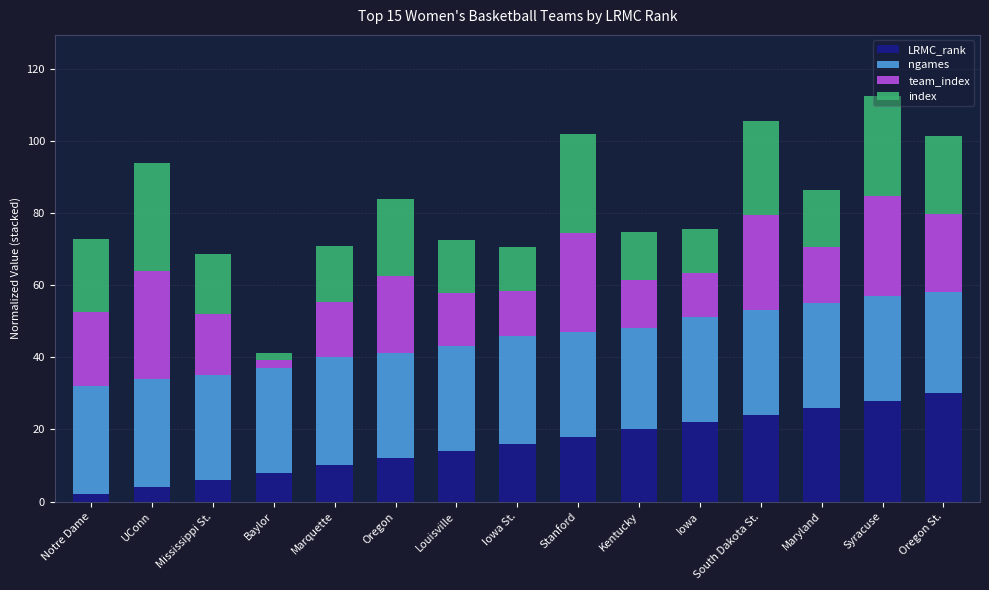

What are all the series names shown in the legend?

LRMC_rank, ngames, team_index, index